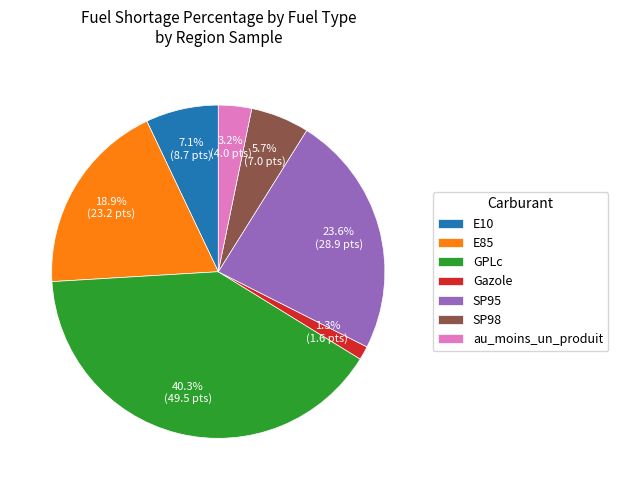

Is E85 the majority of the pie?

No